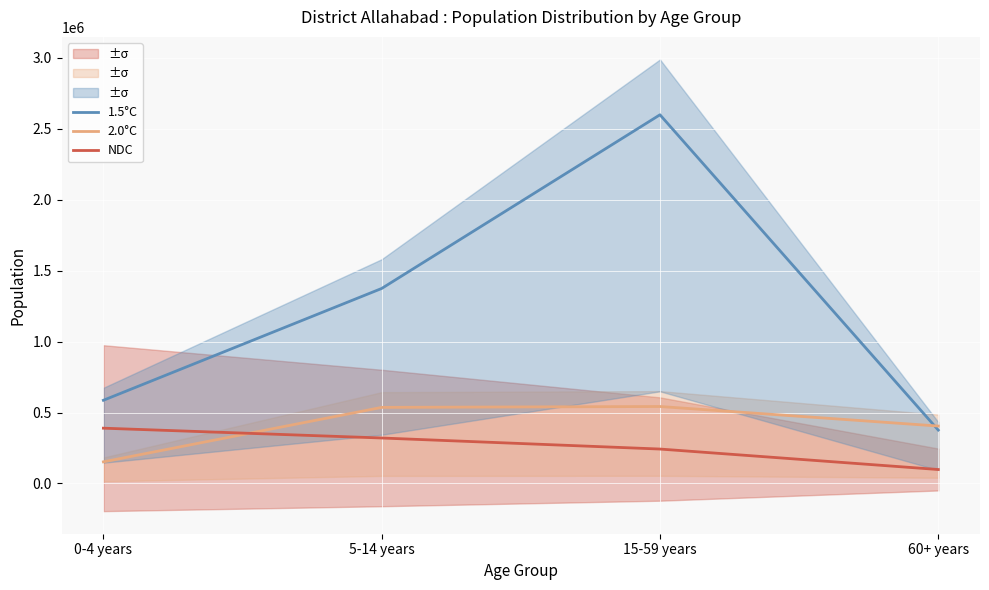

How many data points does each series have?

4